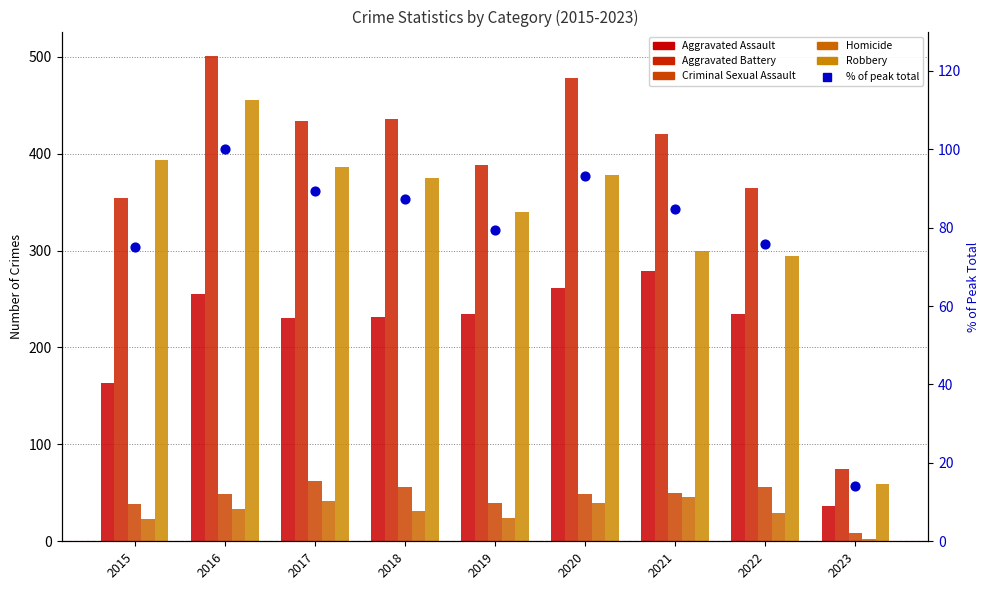

What is the total value across all series at 2022?

1054.7